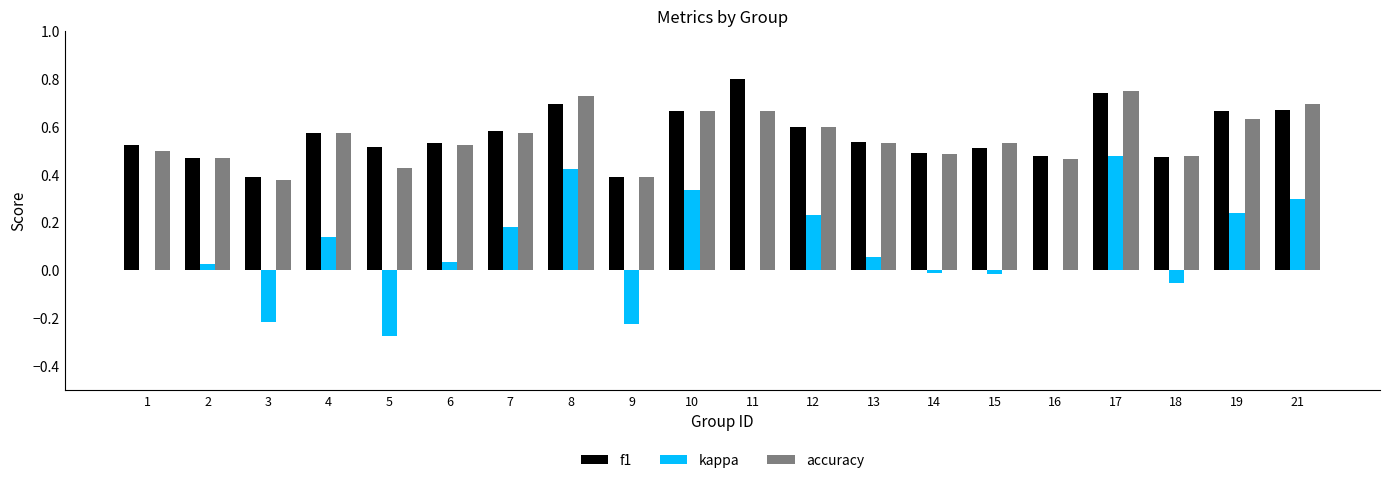

Which series has the largest range (max minus min)?

kappa